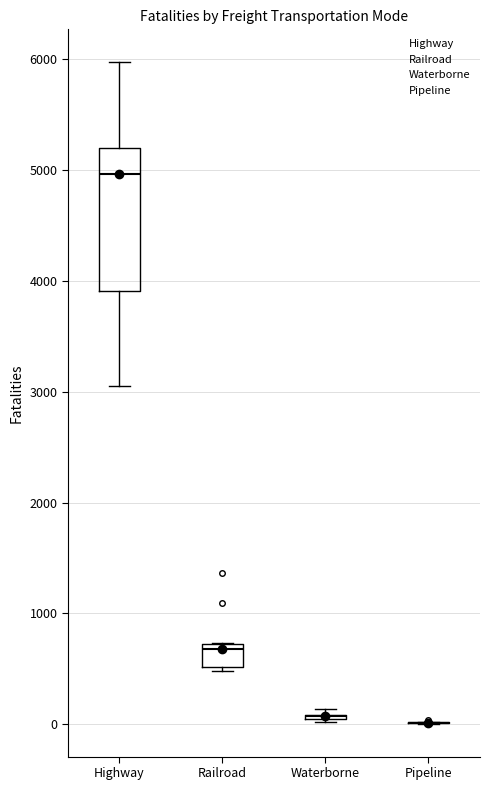

Reading left to right, read every box against the y-axis: the position of its median line, the range the box covers, and the ends of its whiskers. The values are not printed on the chart, so give them approximately, as read against the axis.

Highway: median 5000, box 3900 to 5200, whiskers 3100 to 6000
Railroad: median 700 (just below the box's upper edge), box 500 to 700, whiskers 500 (just below the box's lower edge) to 700
Waterborne: box collapsed to a line at 100, whiskers 0 to 100
Pipeline: box collapsed to a line at 0, whiskers 0 to 0